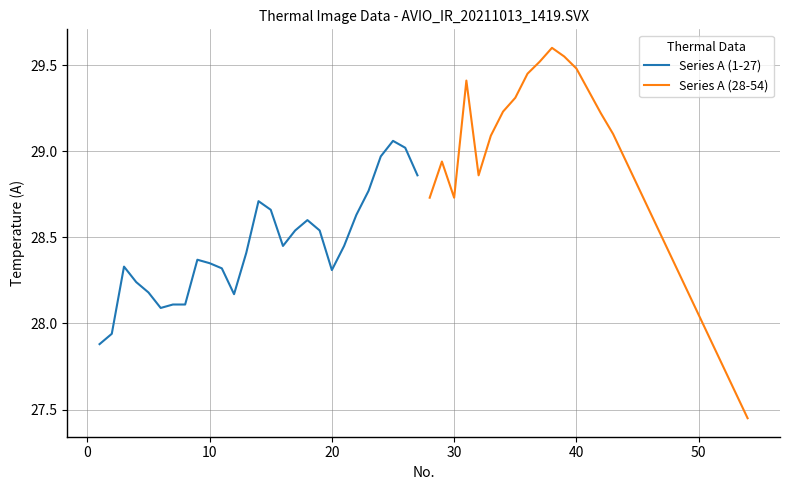

Which series has the largest total across all categories?

Series A (28-54)